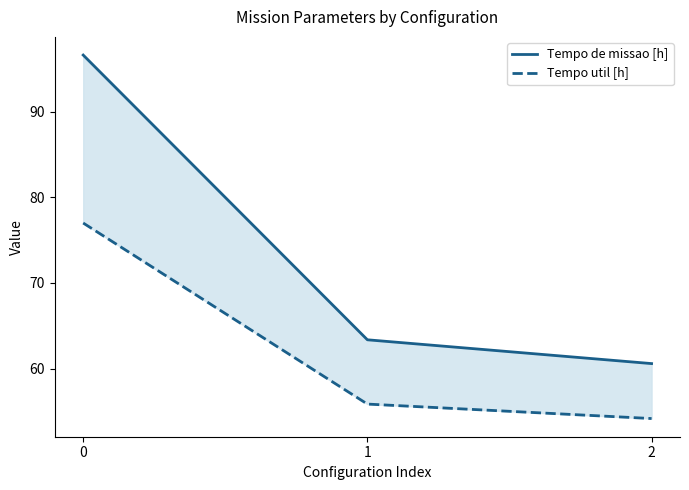

At 0, list the series in order from largest to smallest.

Tempo de missao [h], Tempo util [h]